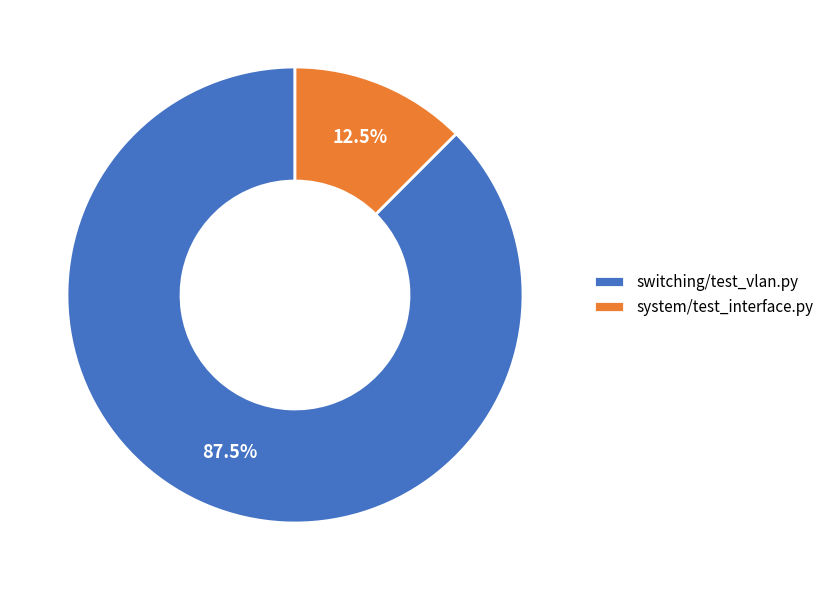

Between switching/test_vlan.py and system/test_interface.py, which is larger?

switching/test_vlan.py